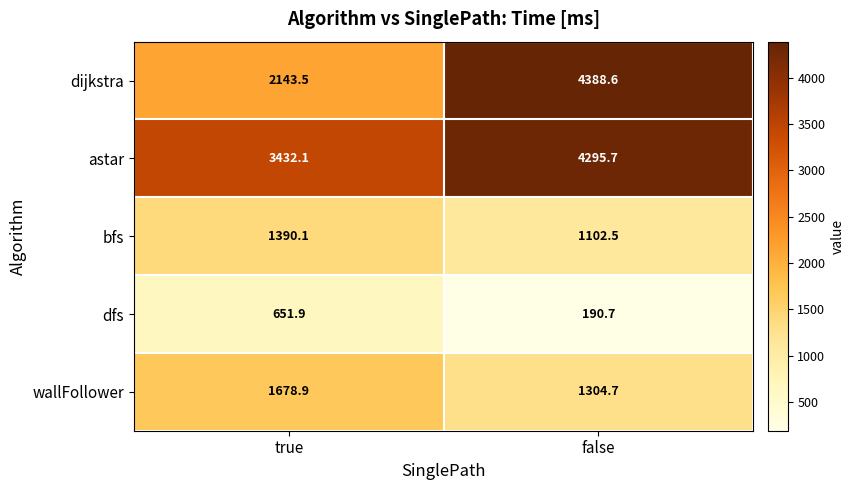

What is the spread (max minus min) of values at false?

4197.9